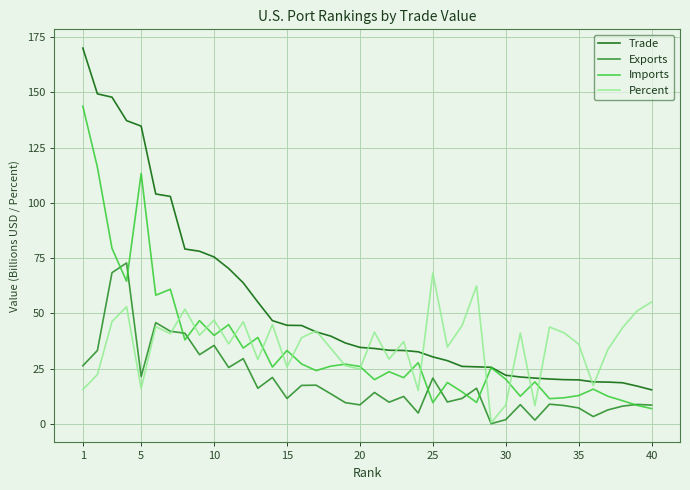

Which series has the largest total across all categories?

Trade